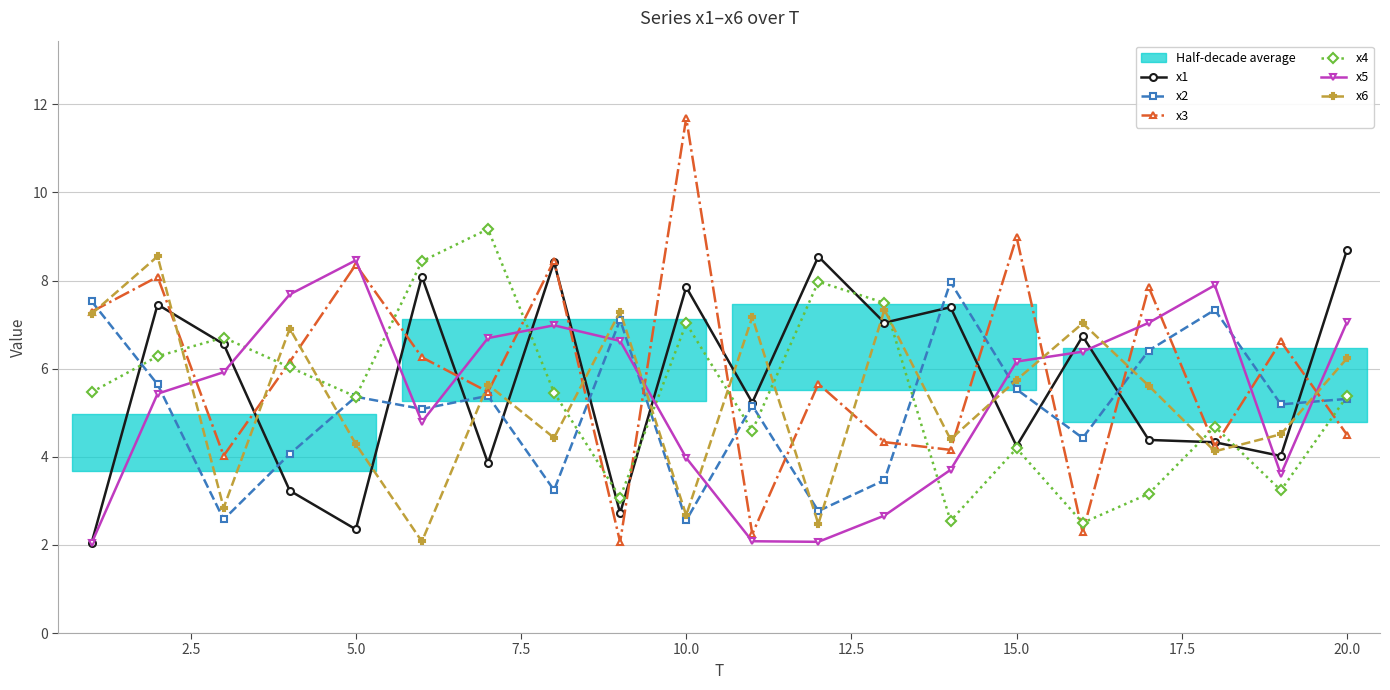

True or false: x6 and x4 intersect in this chart.

True